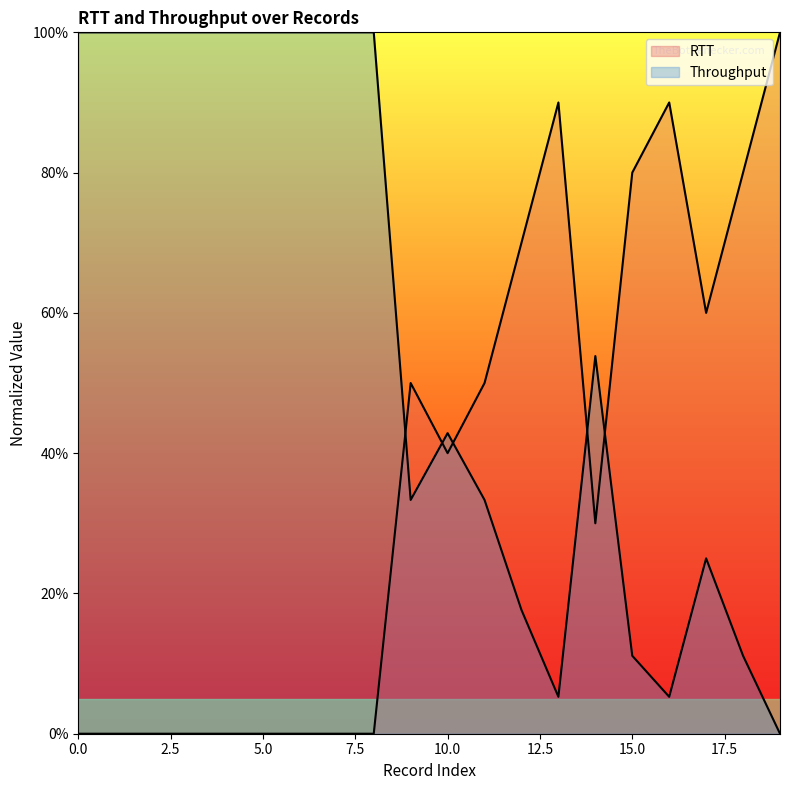

Which has a higher value, 0 or 19?

19